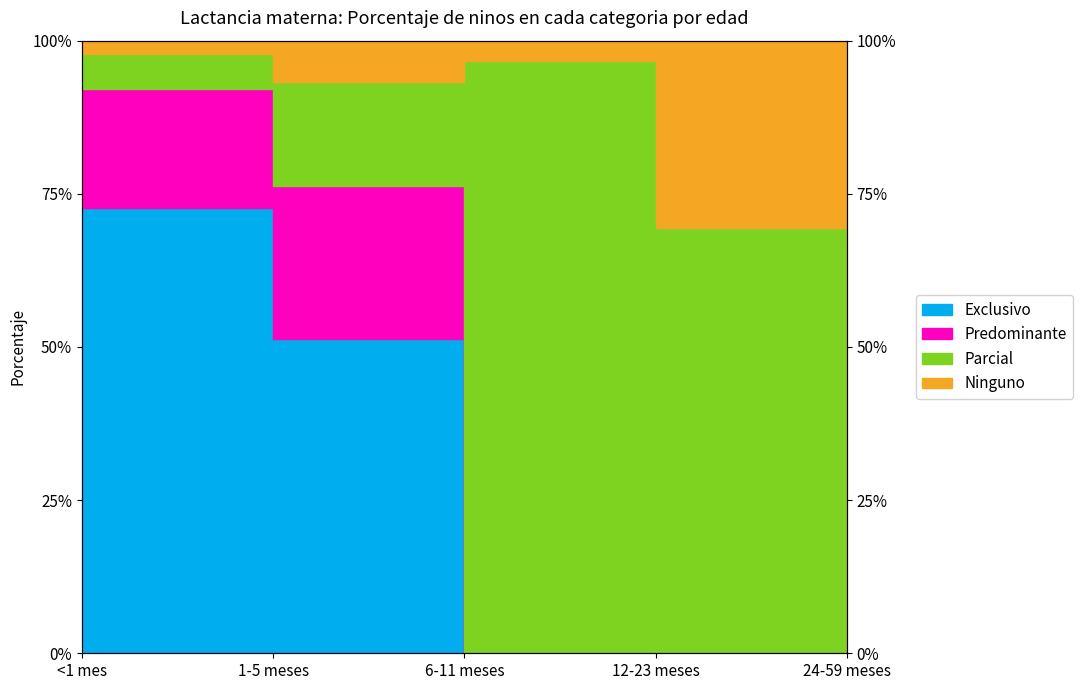

True or false: Ninguno and Exclusivo cross at least once.

False